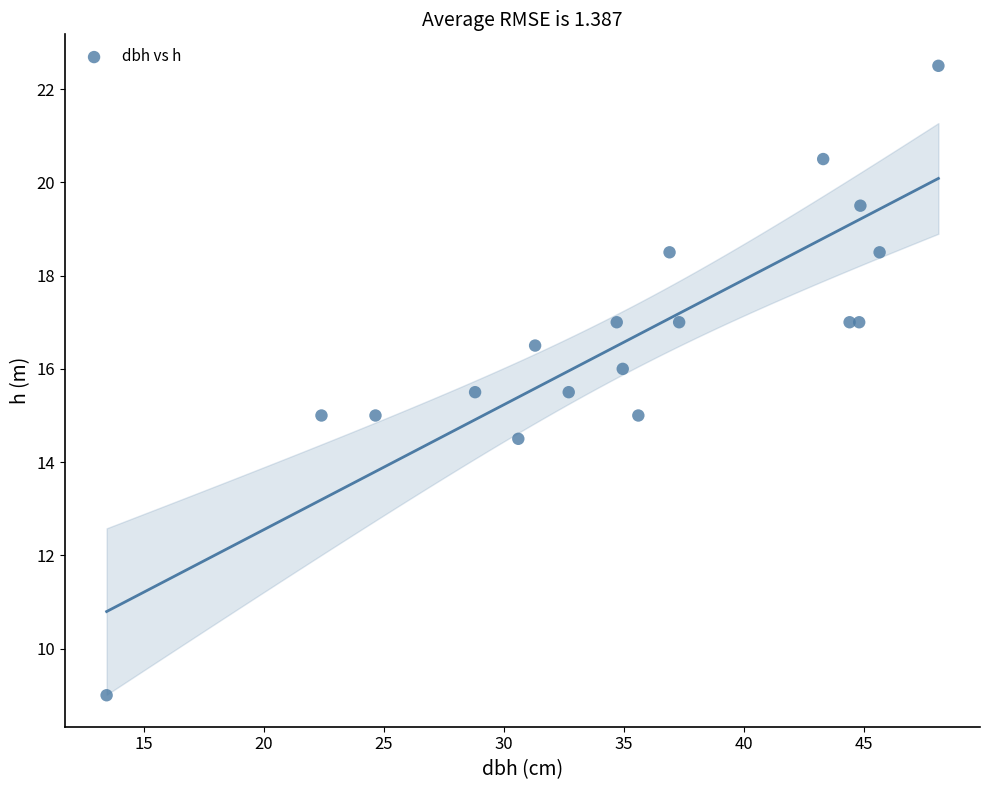

What is the range of Y values (max minus min)?

13.5